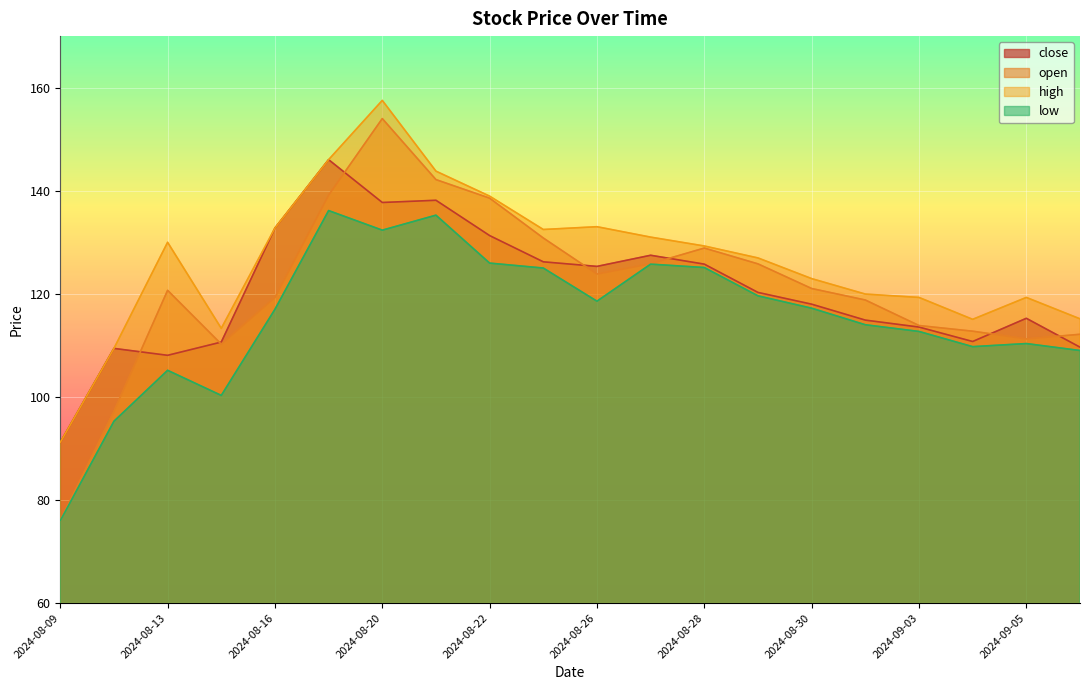

What is the greatest value displayed?

157.5